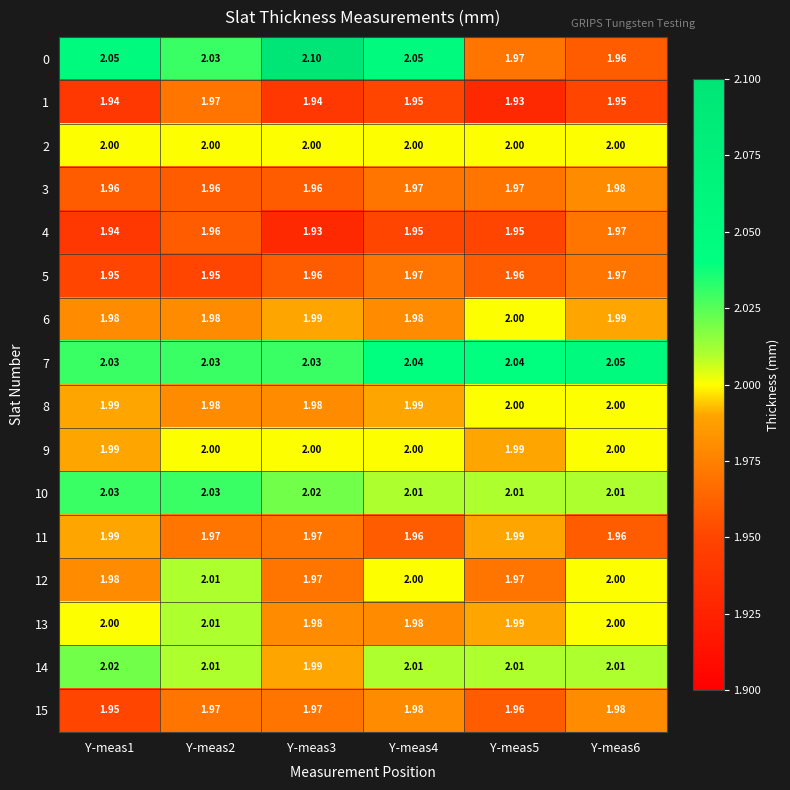

Is the value of 2 at Y-meas1 greater than the value of 5 at Y-meas4?

Yes